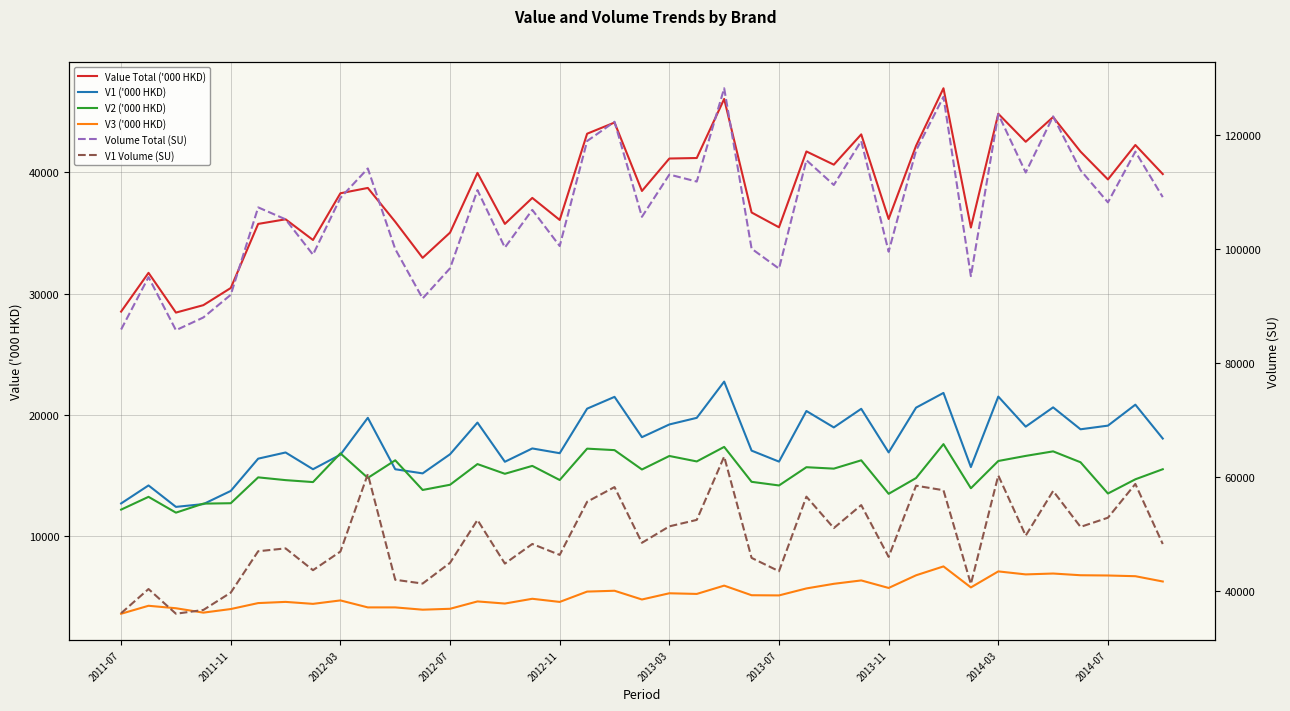

Is the value of Volume Total (SU) at 2013-07 greater than the value of V3 ('000 HKD) at 37?

Yes